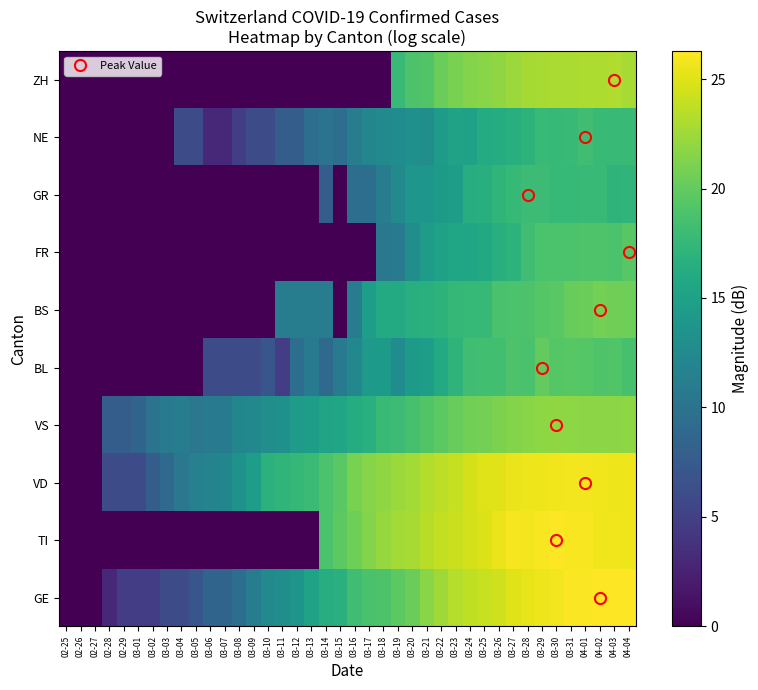

Rank the series by their maximum value, from lowest to highest.

GR, NE, FR, BL, BS, VS, ZH, VD, TI, GE